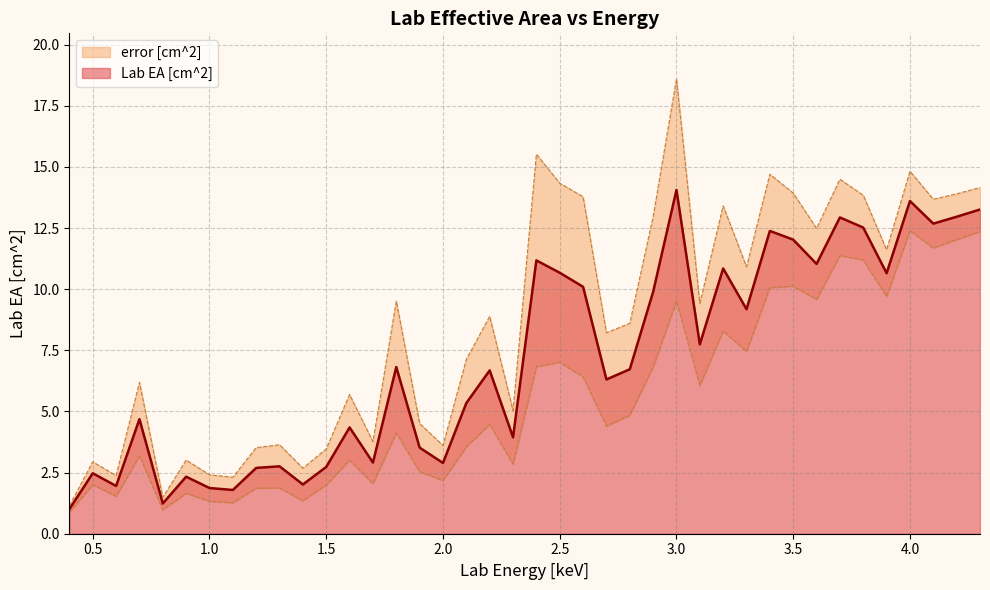

Where is the first local maximum?

0.5